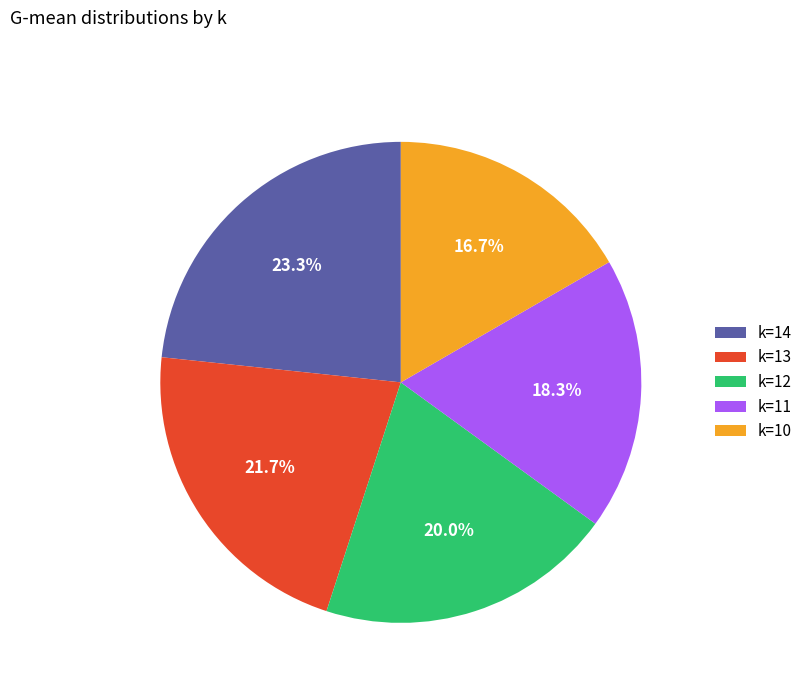

How many segments does this pie chart have?

5